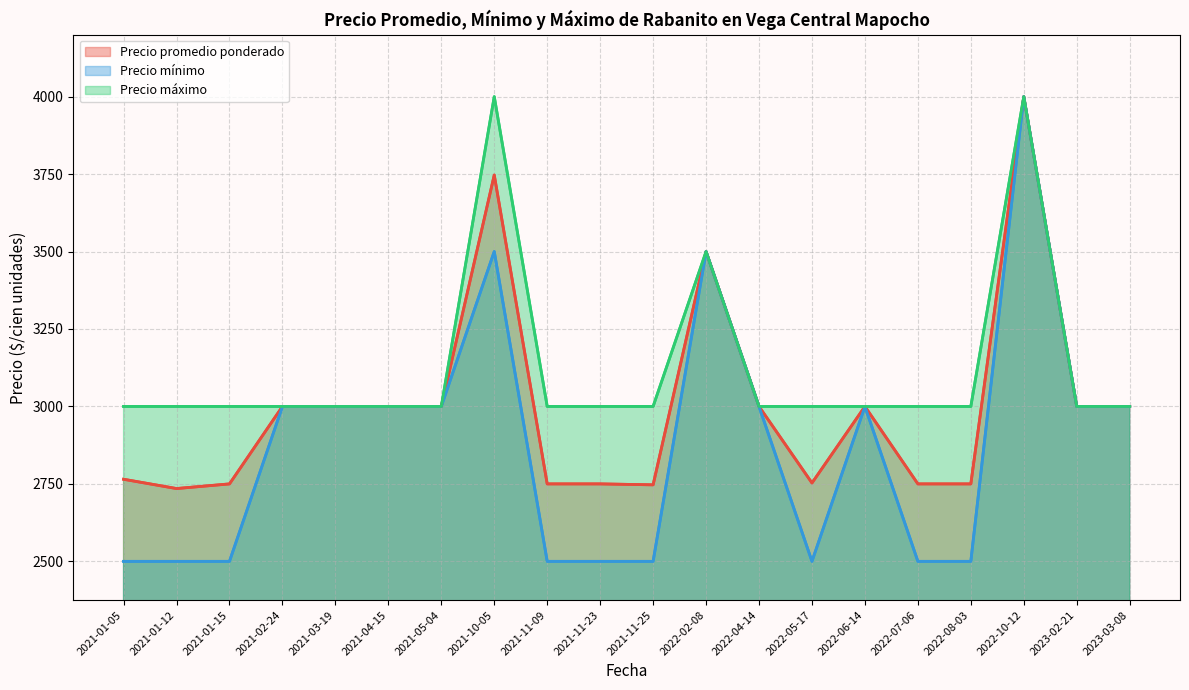

True or false: Precio promedio ponderado and Precio máximo intersect in this chart.

False